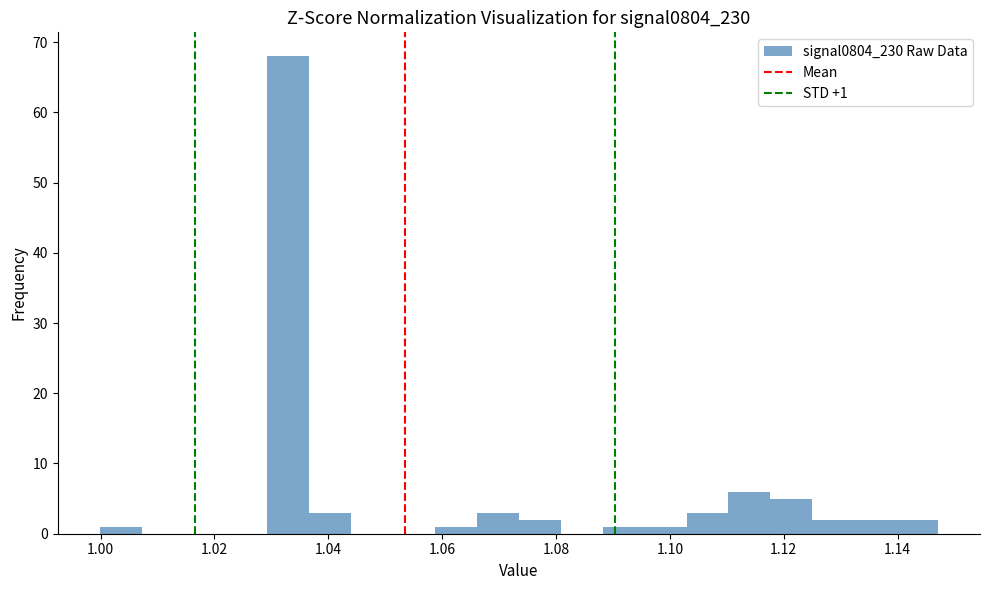

Read against the x-axis, roughly where is the centre of the tallest bar?

1.032